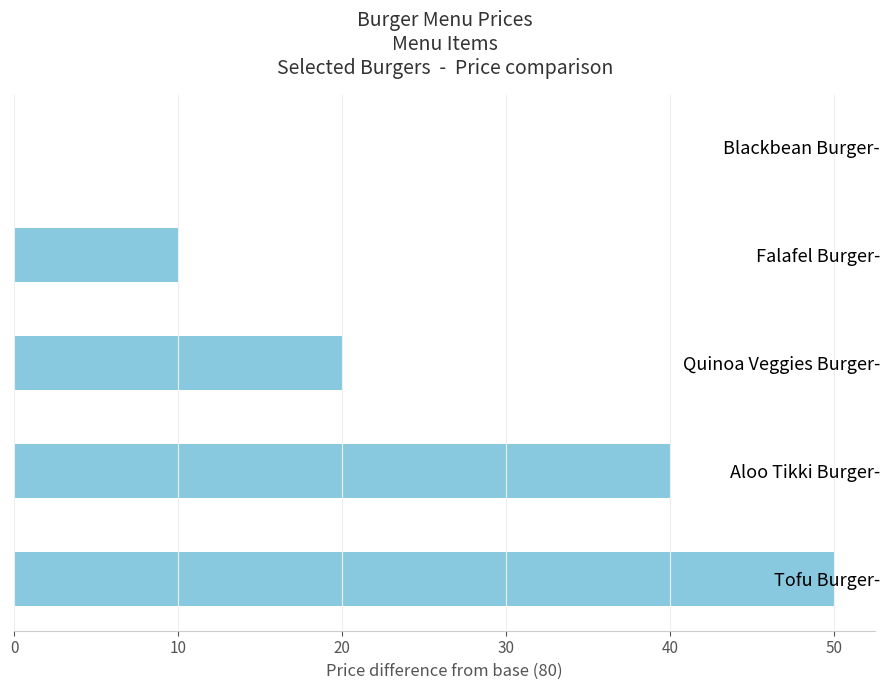

Reading top to bottom, list all the values displayed in this chart.

Blackbean Burger-=0	Falafel Burger-=10	Quinoa Veggies Burger-=20	Aloo Tikki Burger-=40	Tofu Burger-=50